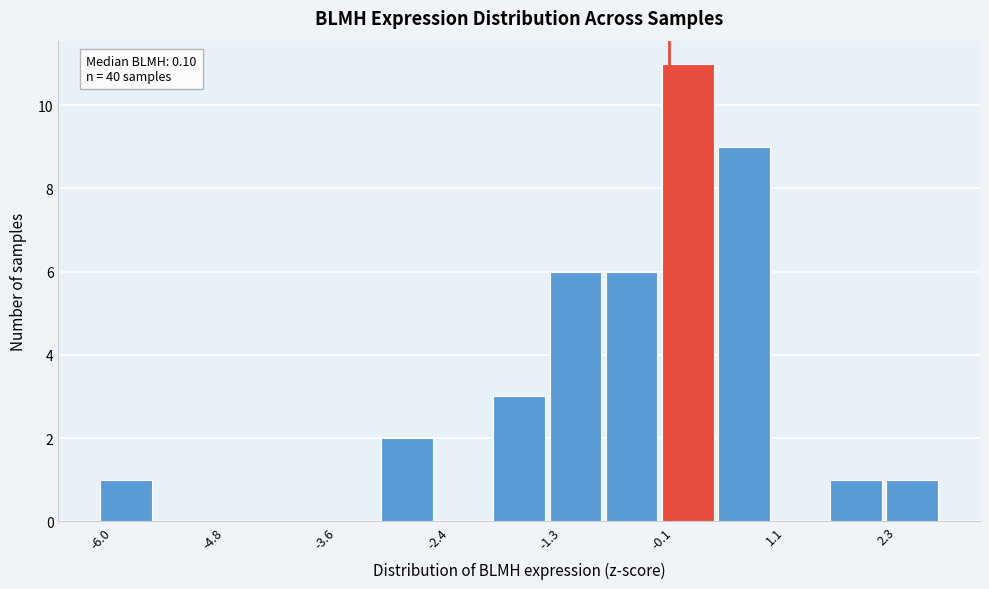

Read against the x-axis, roughly where is the centre of the tallest bar?

0.2